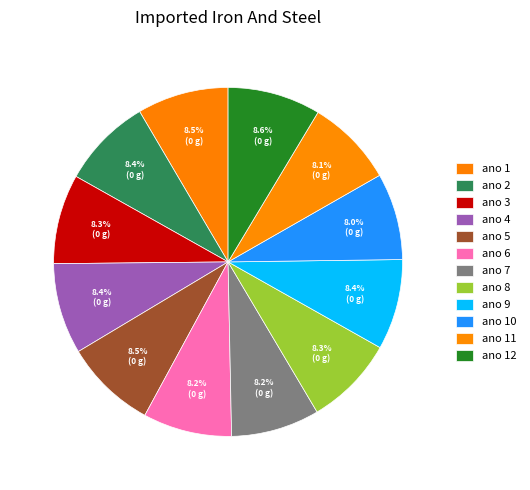

Which category has the biggest portion of the pie?

ano 12